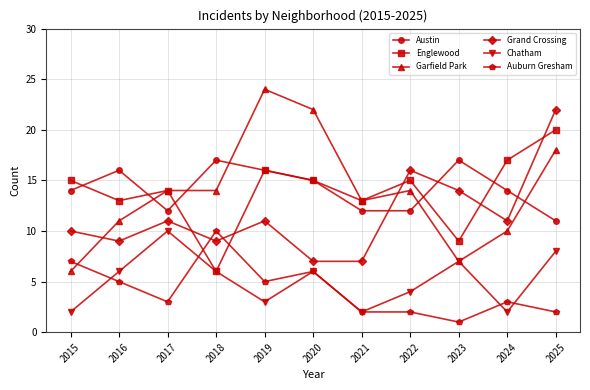

Reading left to right, list all the values displayed in this chart.

Austin: 2015=14	2016=16	2017=12	2018=17	2019=16	2020=15	2021=12	2022=12	2023=17	2024=14	2025=11
Englewood: 2015=15	2016=13	2017=14	2018=6	2019=16	2020=15	2021=13	2022=15	2023=9	2024=17	2025=20
Garfield Park: 2015=6	2016=11	2017=14	2018=14	2019=24	2020=22	2021=13	2022=14	2023=7	2024=10	2025=18
Grand Crossing: 2015=10	2016=9	2017=11	2018=9	2019=11	2020=7	2021=7	2022=16	2023=14	2024=11	2025=22
Chatham: 2015=2	2016=6	2017=10	2018=6	2019=3	2020=6	2021=2	2022=4	2023=7	2024=2	2025=8
Auburn Gresham: 2015=7	2016=5	2017=3	2018=10	2019=5	2020=6	2021=2	2022=2	2023=1	2024=3	2025=2